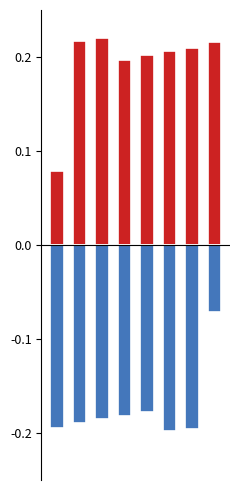

Is it true that gas prod equals -0.2 at 0?

True